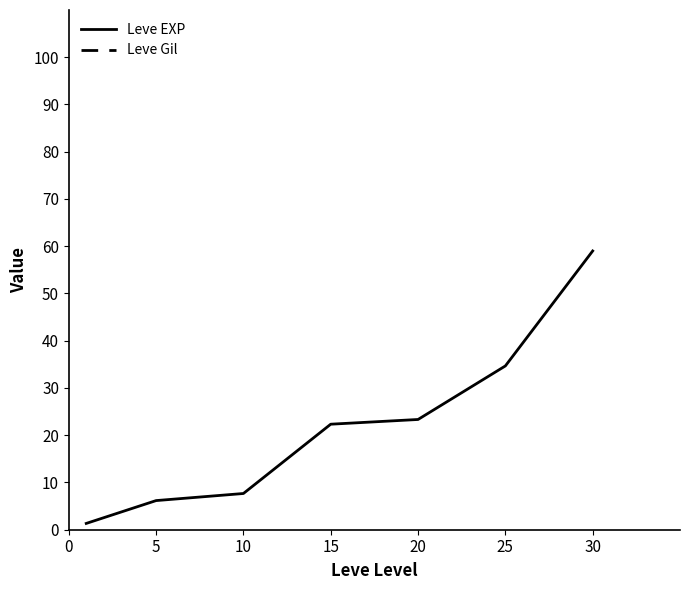

Which series has the largest range (max minus min)?

Leve Gil